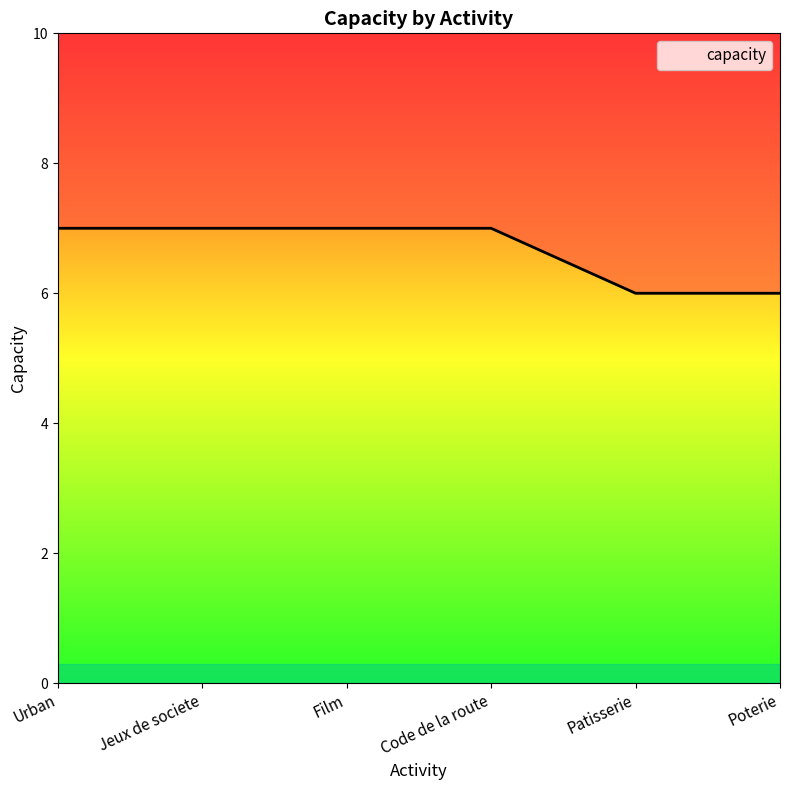

At which category does the chart reach its minimum across all series?

Patisserie